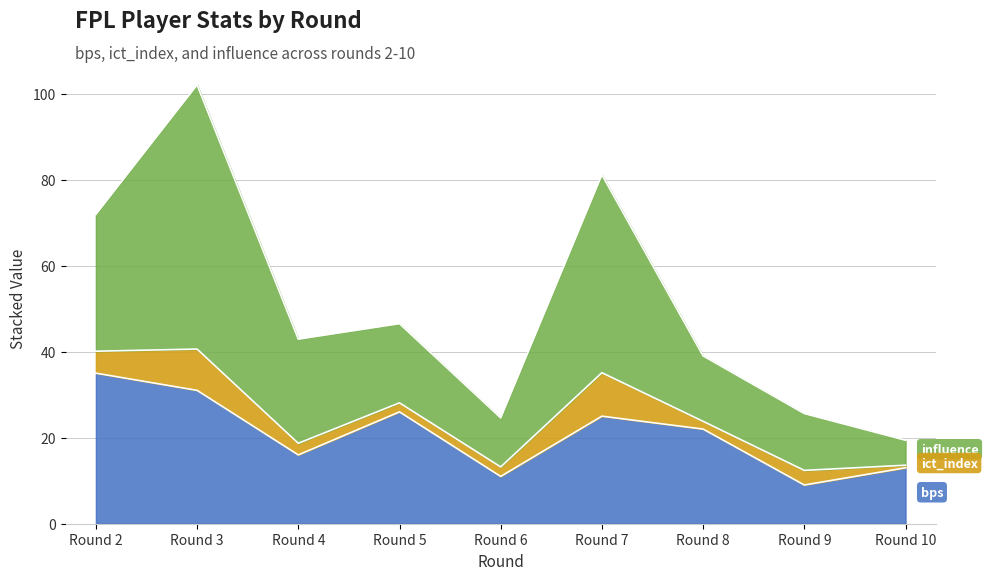

Reading left to right, transcribe all the data shown in this chart.

bps: 35.0	31.0	16.0	26.0	11.0	25.0	22.0	9.0	13.0
ict_index: 5.1	9.6	2.7	2.1	2.2	10.1	1.8	3.4	0.6
influence: 31.8	61.4	24.2	18.4	11.4	46.0	15.2	13.2	5.8